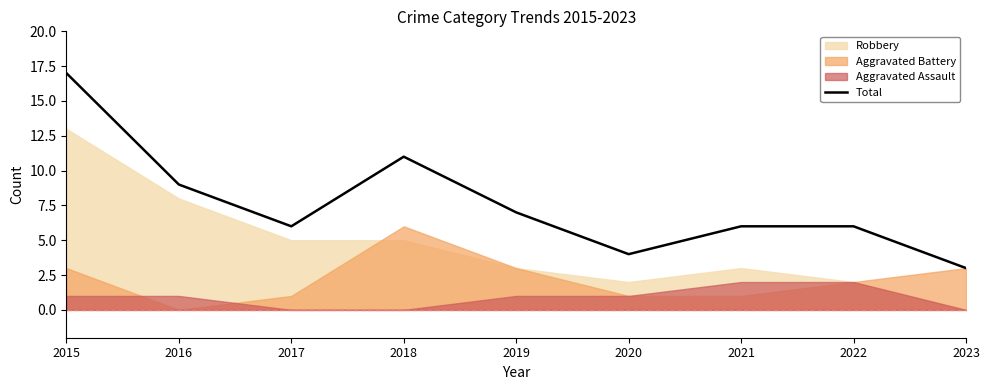

At which label is the value closest to 10?

2016